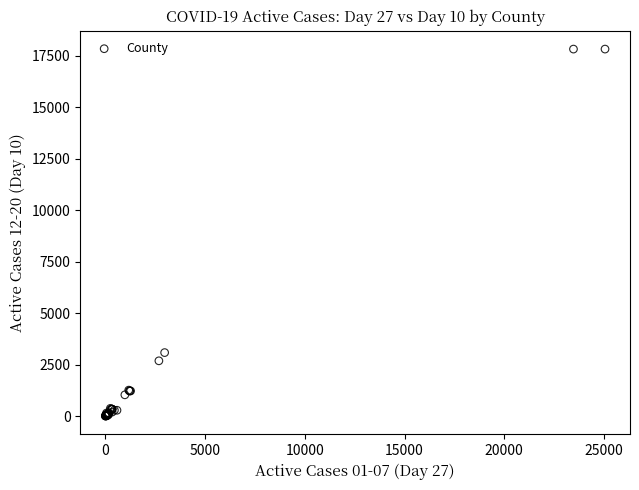

What Y value in the scatter plot is closest to 8908?

3081